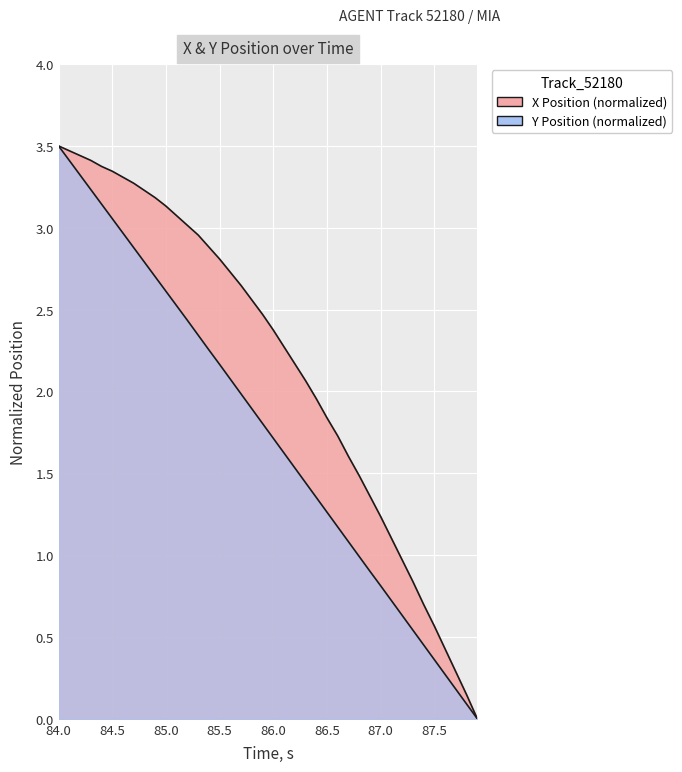

Count the number of categories in the chart.

40